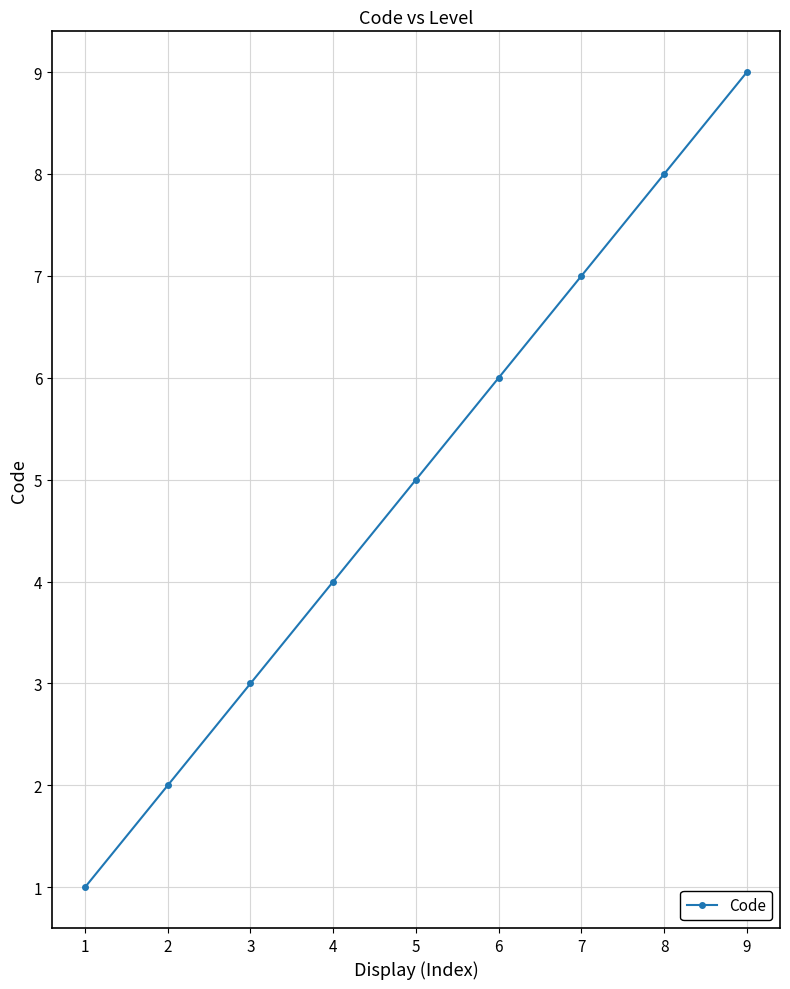

What is the average value?

5